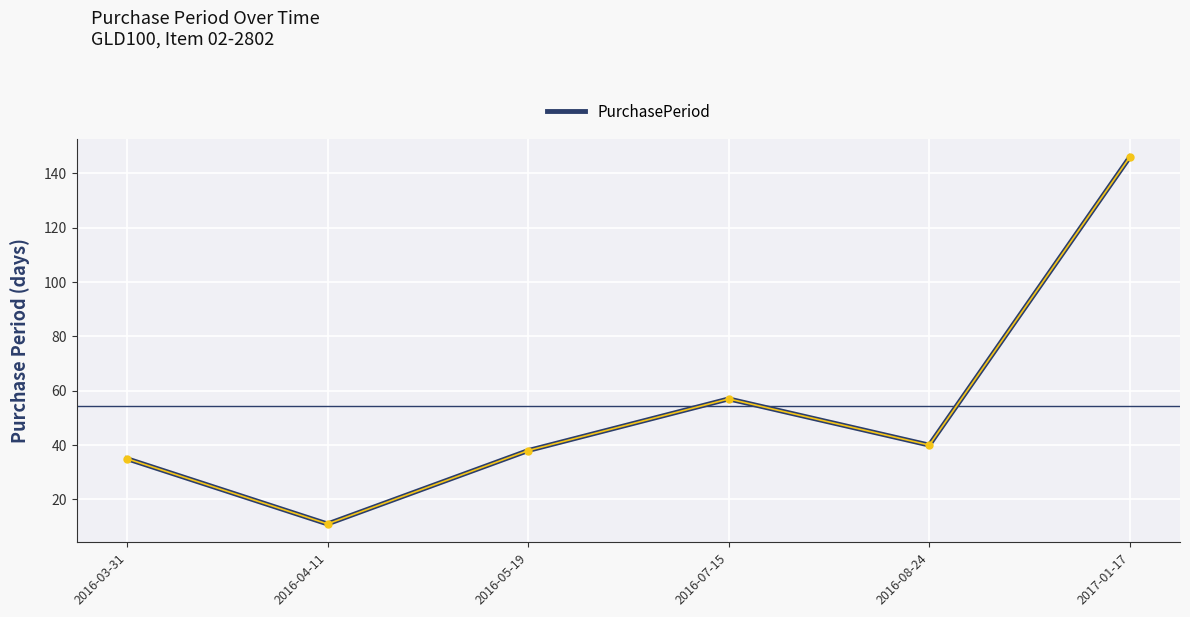

List the labels in order of value, largest first.

2017-01-17, 2016-07-15, 2016-08-24, 2016-05-19, 2016-03-31, 2016-04-11